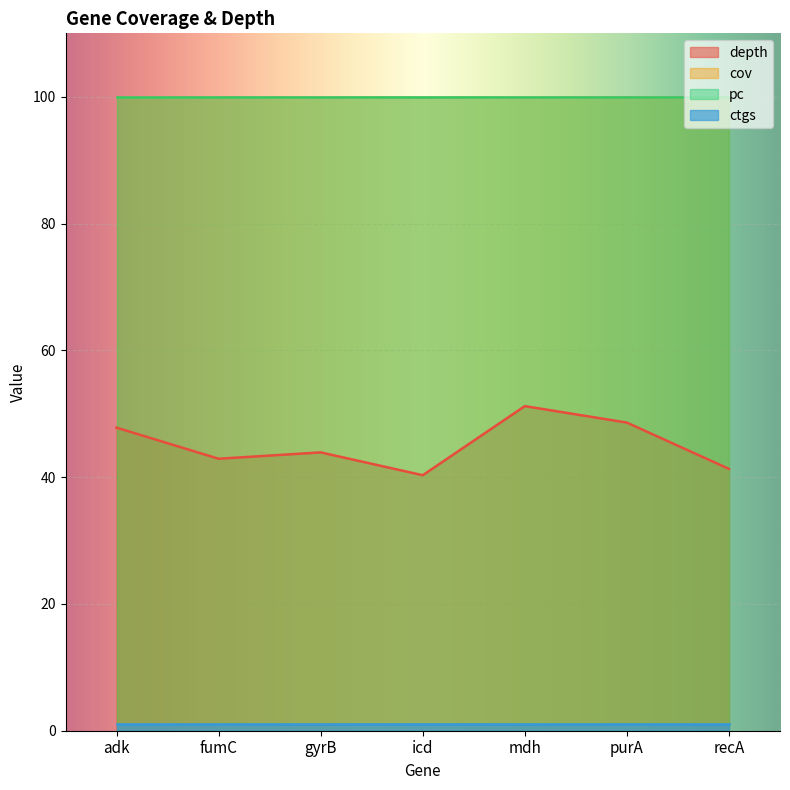

True or false: ctgs and cov cross at least once.

False